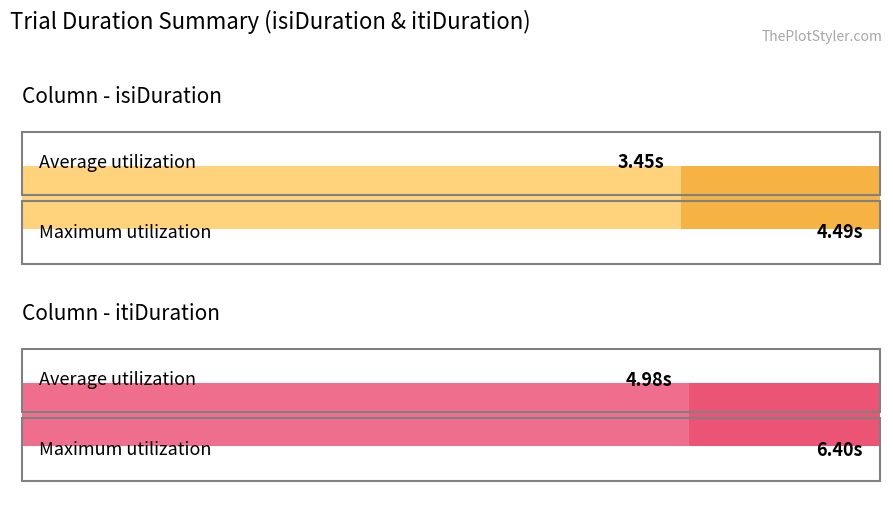

What is the maximum value shown in the chart?

6.4